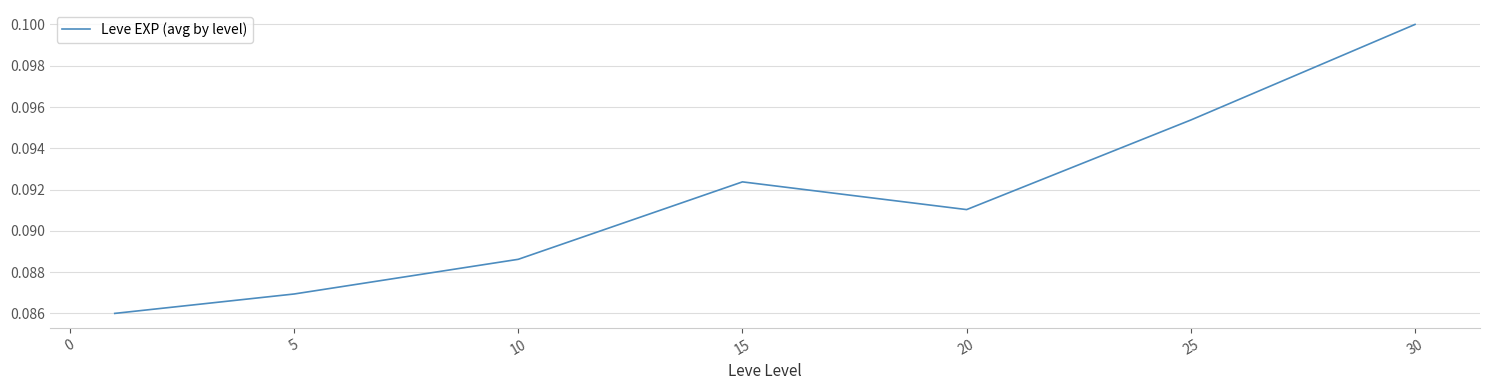

Count the values in the range 0 to 1.

7